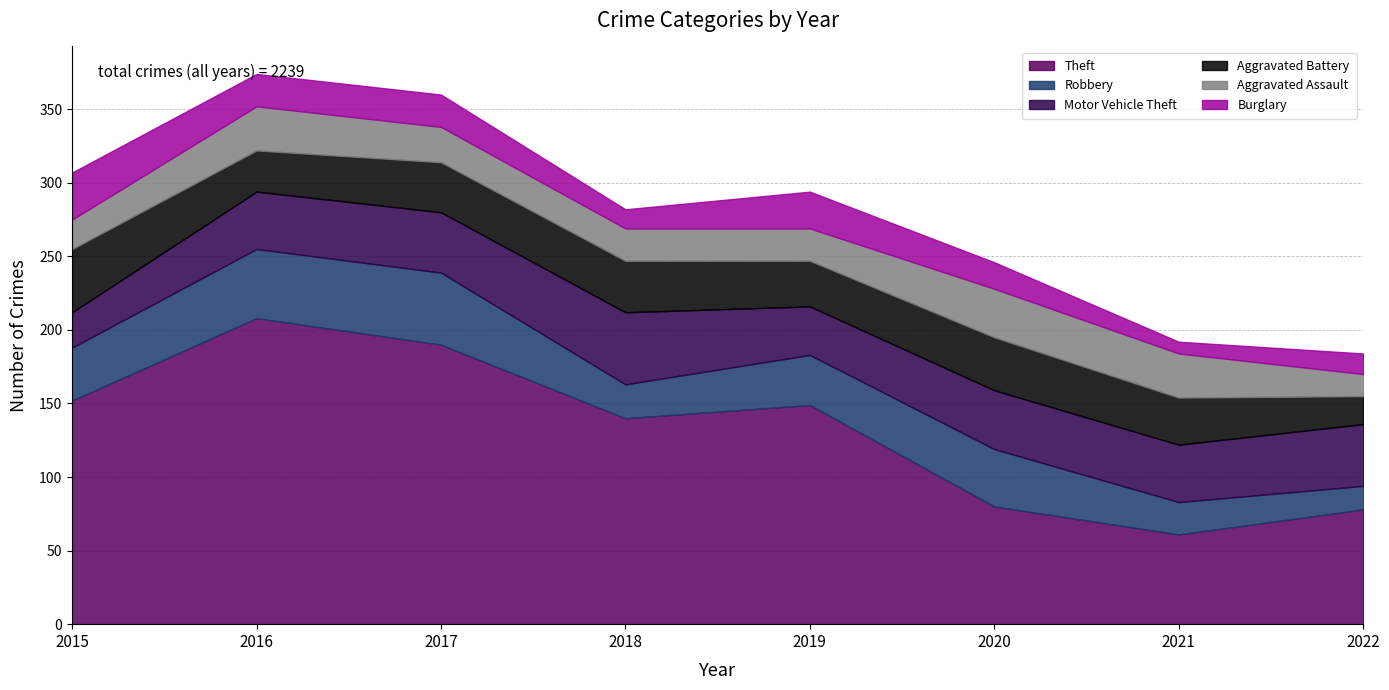

What is the greatest value displayed?

208